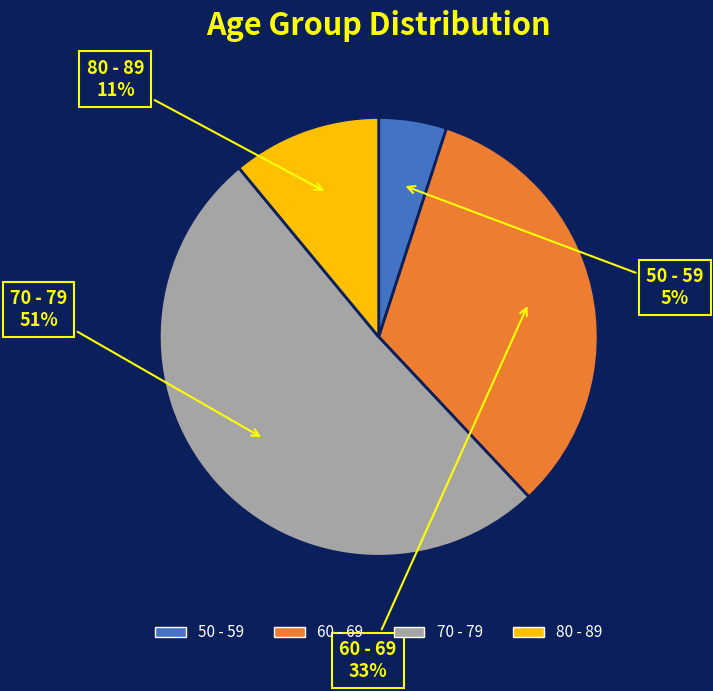

What is the ratio of the value at 50 - 59 to the value at 70 - 79?

0.1